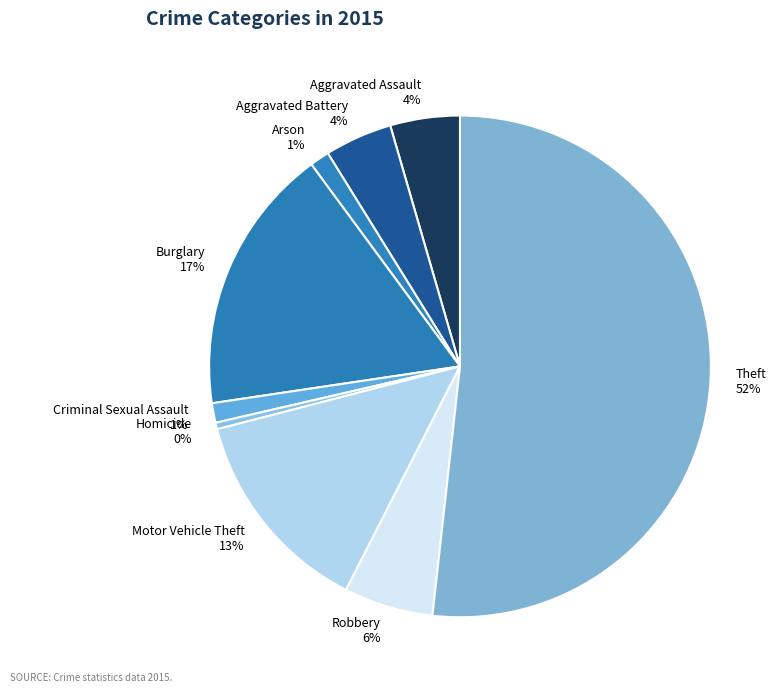

Is the sum of Homicide and Robbery greater than half?

No